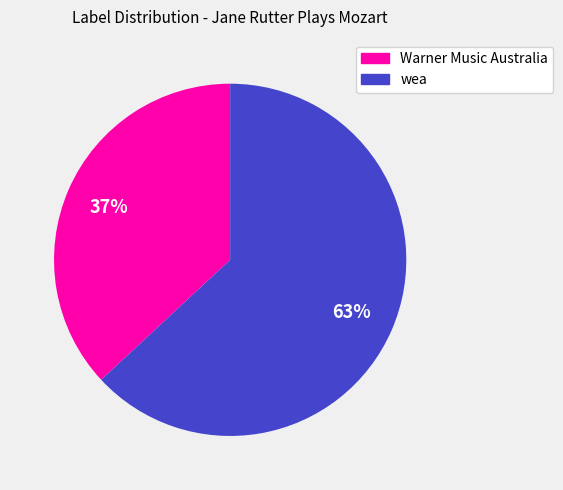

What percentage is the Warner Music Australia slice, to the nearest percent?

37%